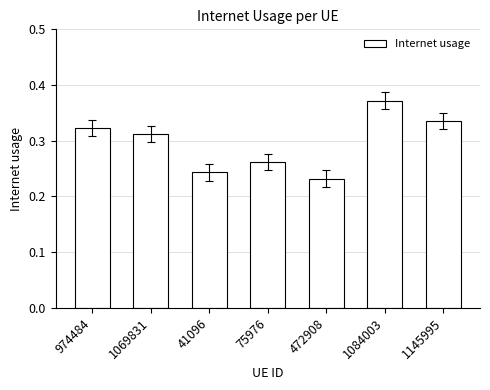

What is the sum of the values at 1084003 and 75976?

0.6